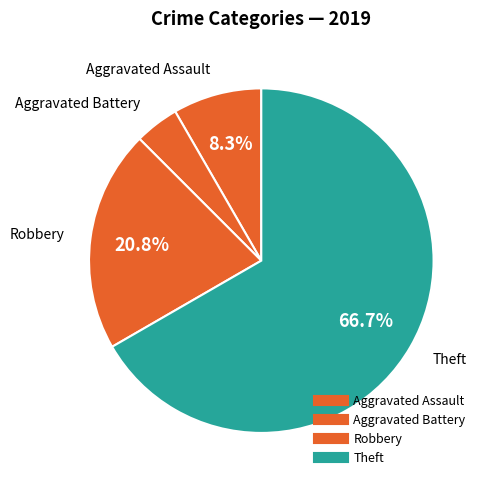

How many slices are in this pie chart?

4